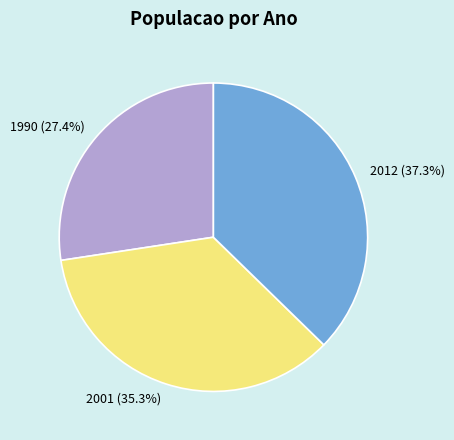

To the nearest percent, what is the difference between the 2001 and 1990 slice percentages?

8%